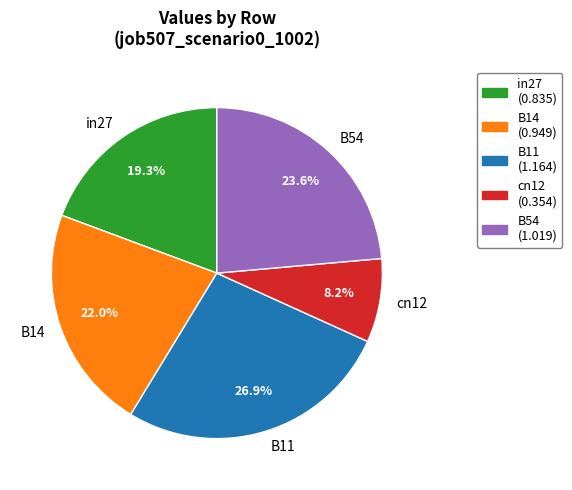

How much of the chart is everything except B14?

78.0%